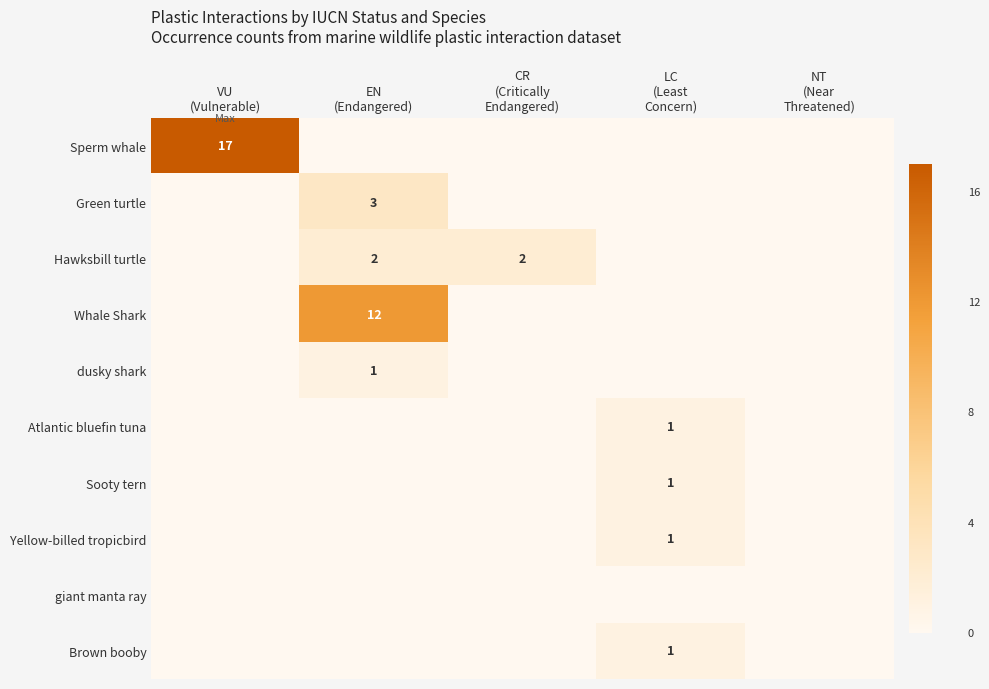

Is the value of Sperm whale at LC (Least Concern) greater than the value of Green turtle at EN (Endangered)?

No